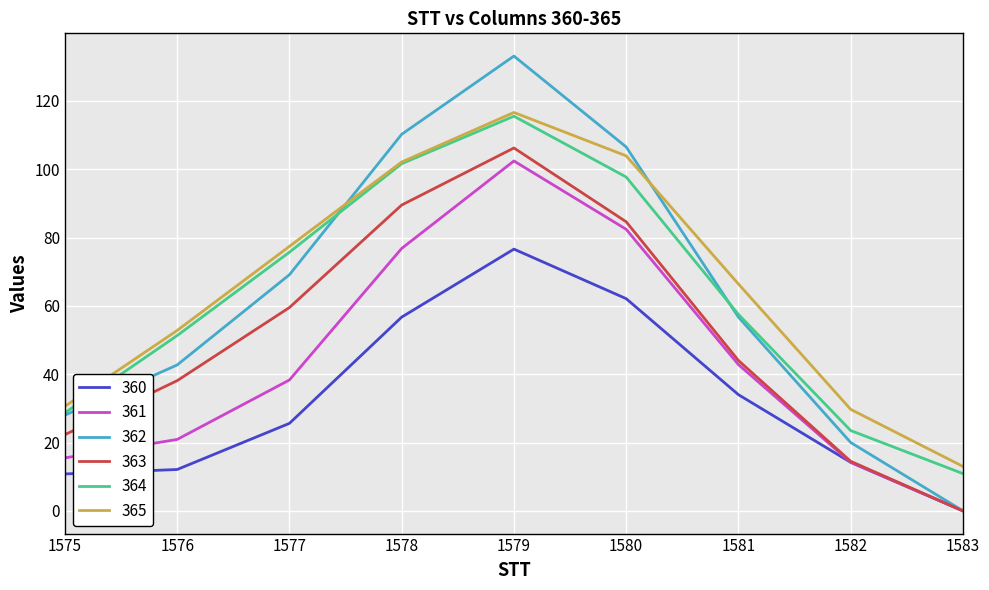

Is the value of 364 at 1580 greater than the value of 360 at 1577?

Yes